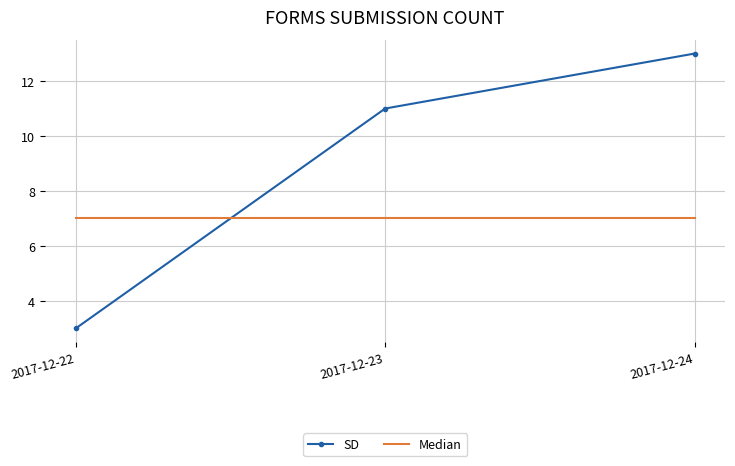

Reading left to right, list all the values displayed in this chart.

SD: 2017-12-22=3	2017-12-23=11	2017-12-24=13
Median: 2017-12-22=7	2017-12-23=7	2017-12-24=7